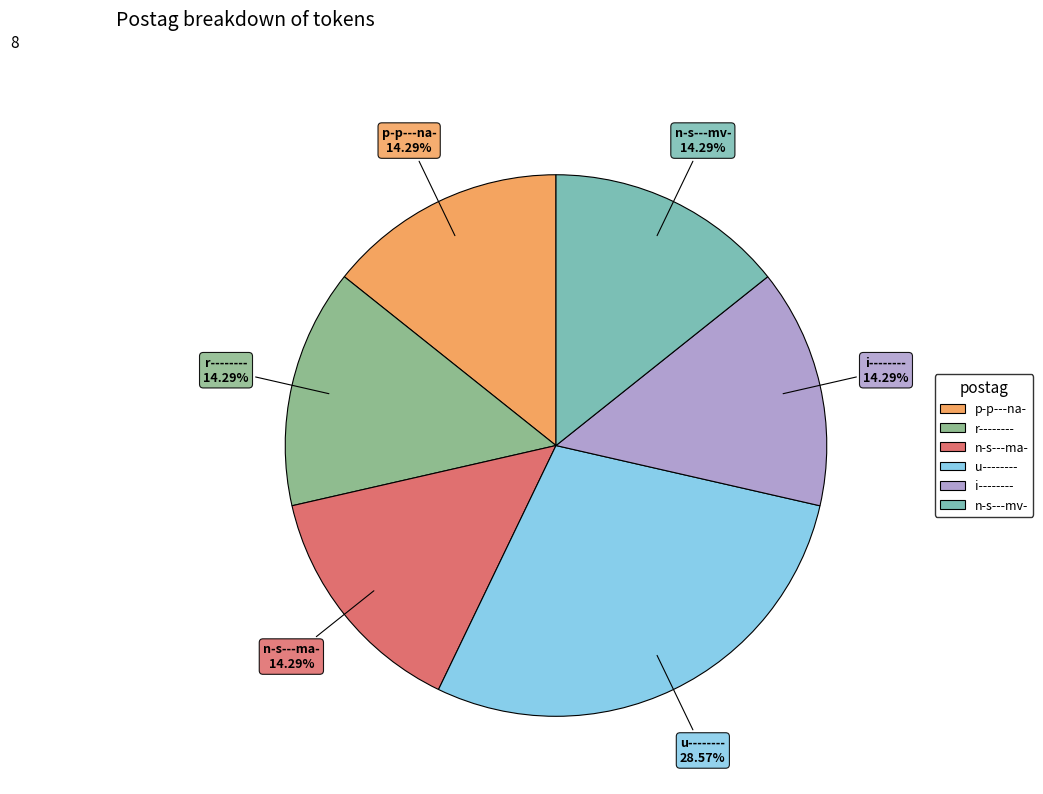

How many slices are in this pie chart?

6